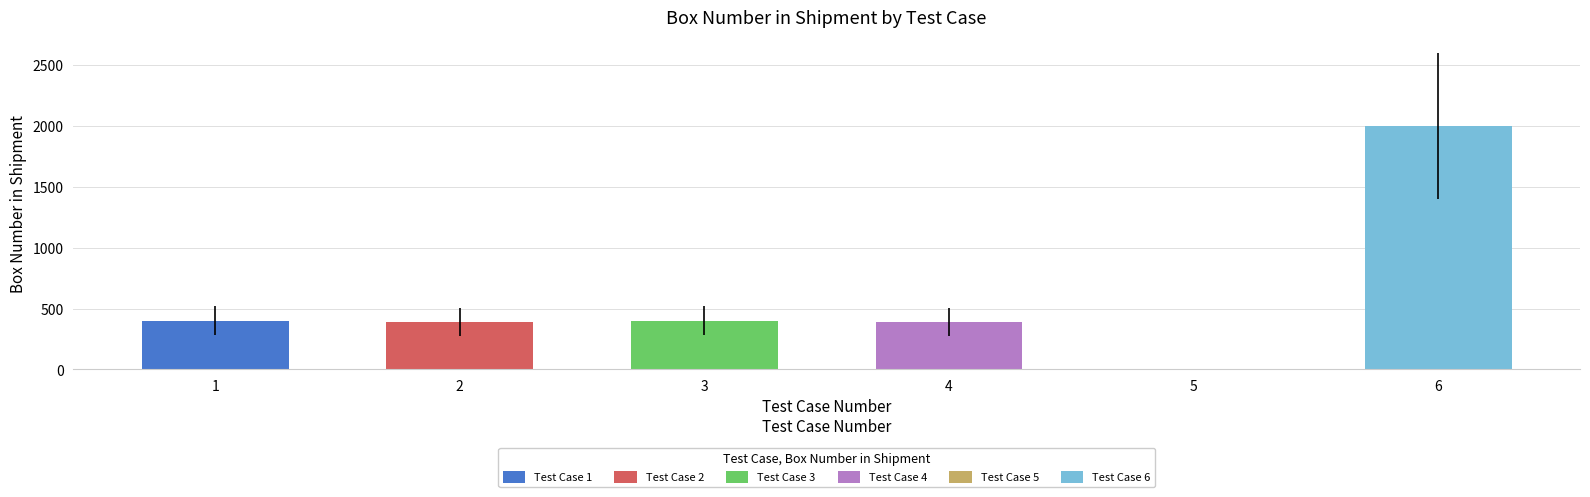

Reading right to left, what are all the values shown in this chart?

6=2000	5=1	4=391	3=401	2=391	1=401